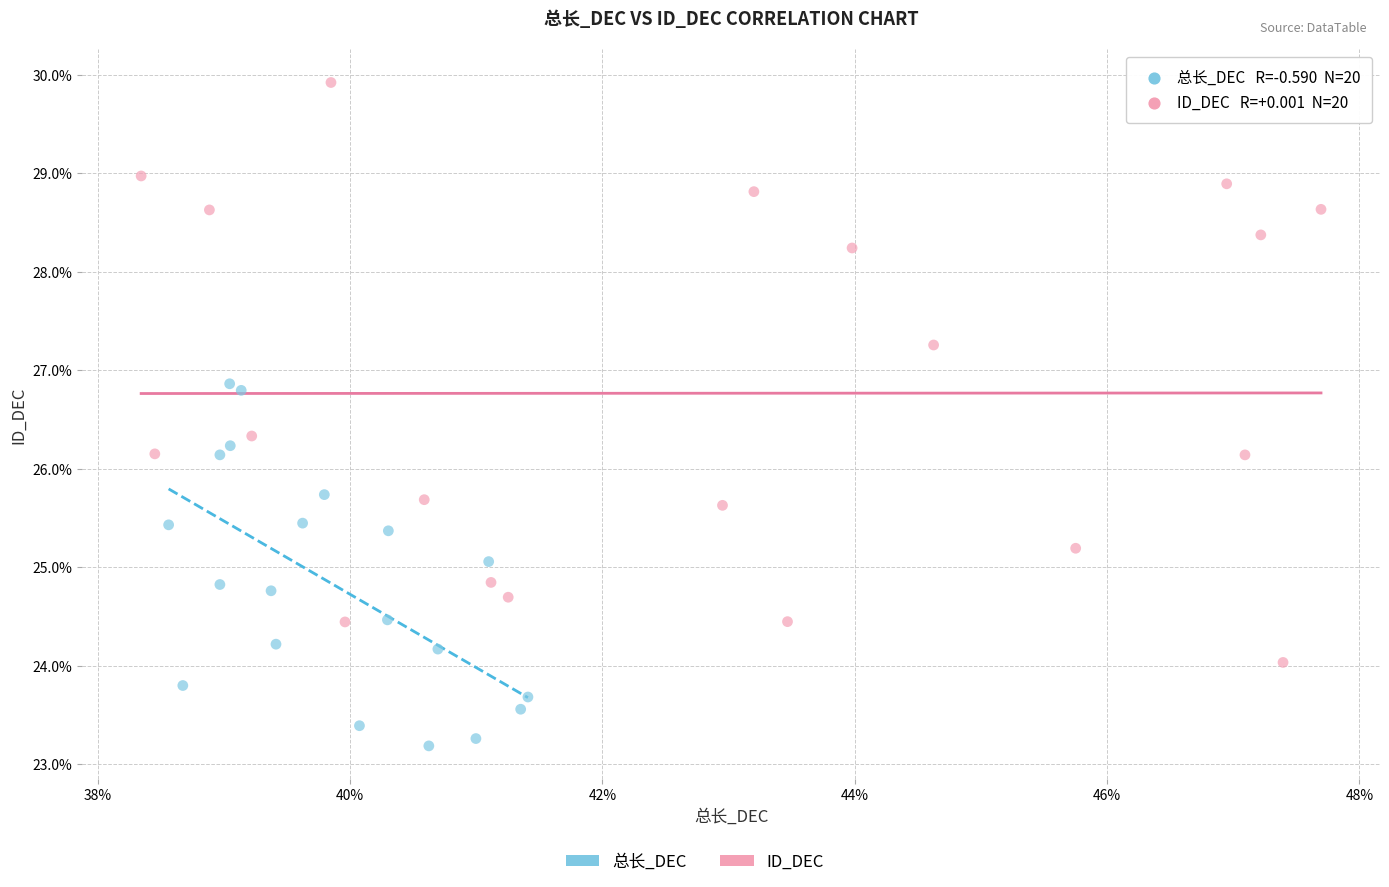

Which series reaches the maximum Y coordinate?

ID_DEC